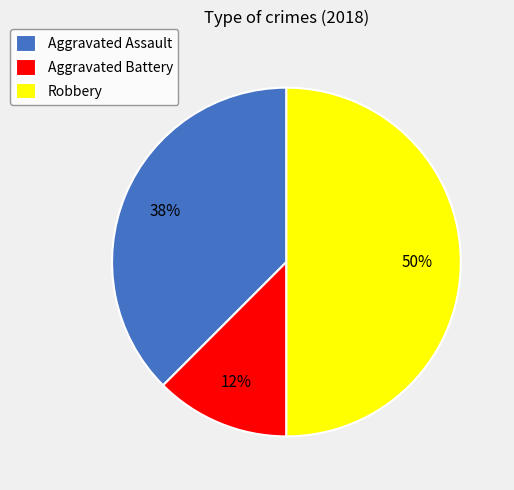

What is the smallest slice in the pie chart?

Aggravated Battery